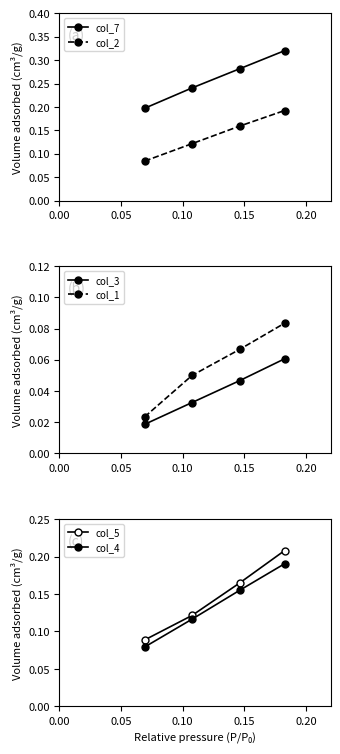

What is the value of the col_7 point at the 4th from the left?

0.3